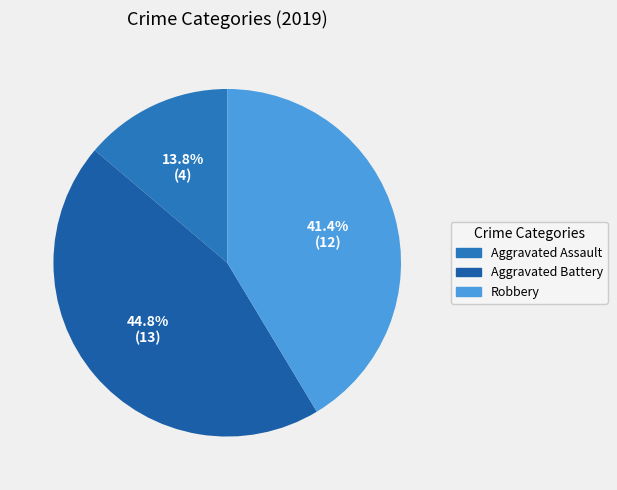

Count the number of slices in the pie.

3